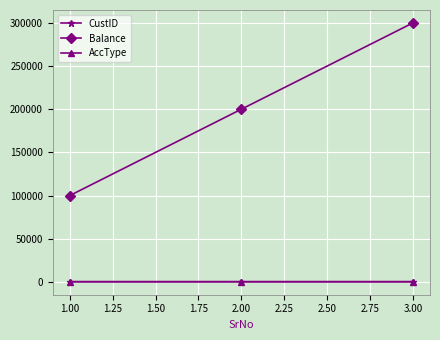

The value of Balance at 2.00 is 200000. True or false?

True